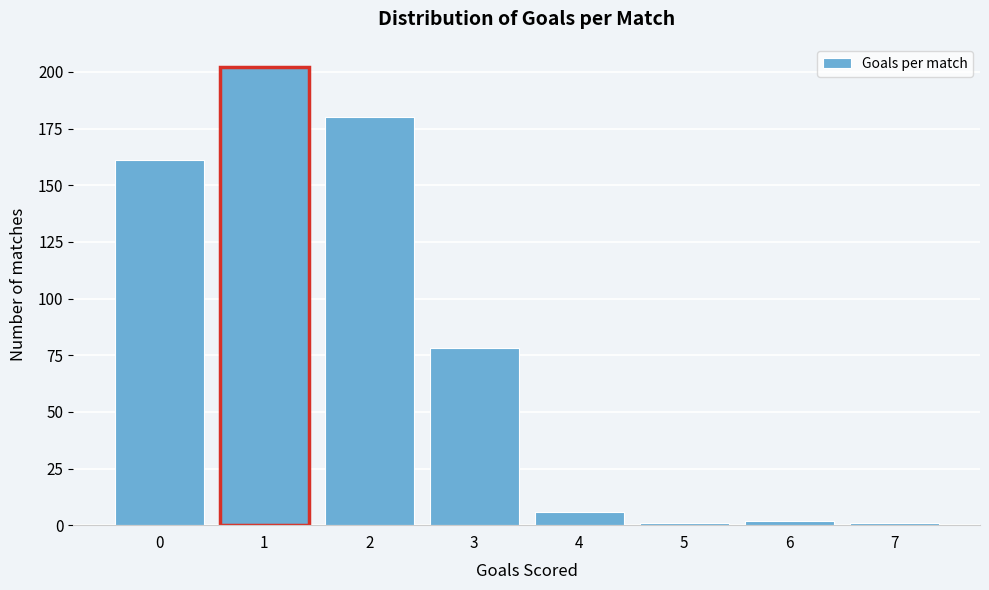

Reading left to right, transcribe all the data shown in this chart.

161	202	180	78	6	1	2	1